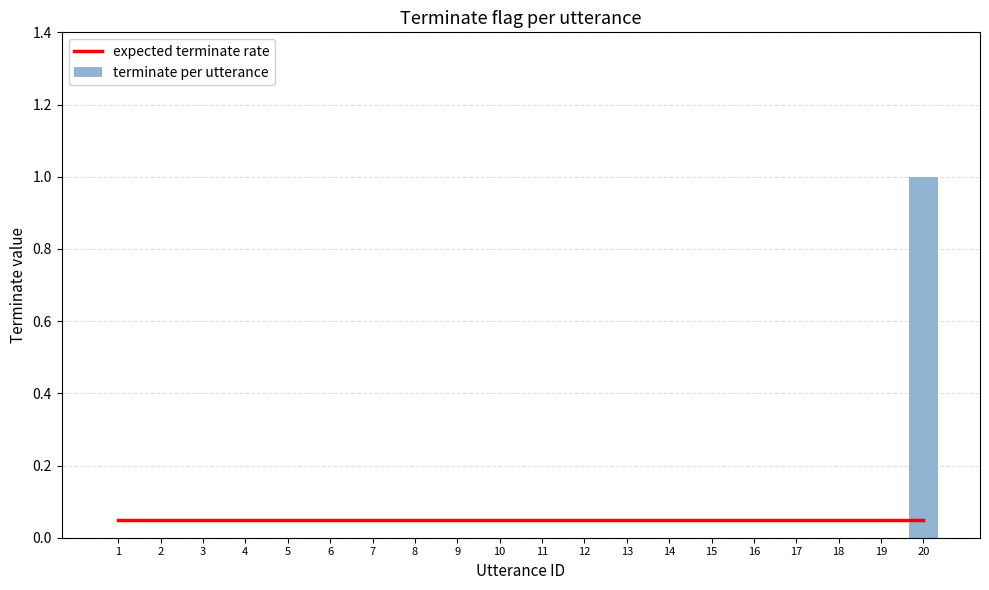

Which has a higher value, 11 or 10?

11